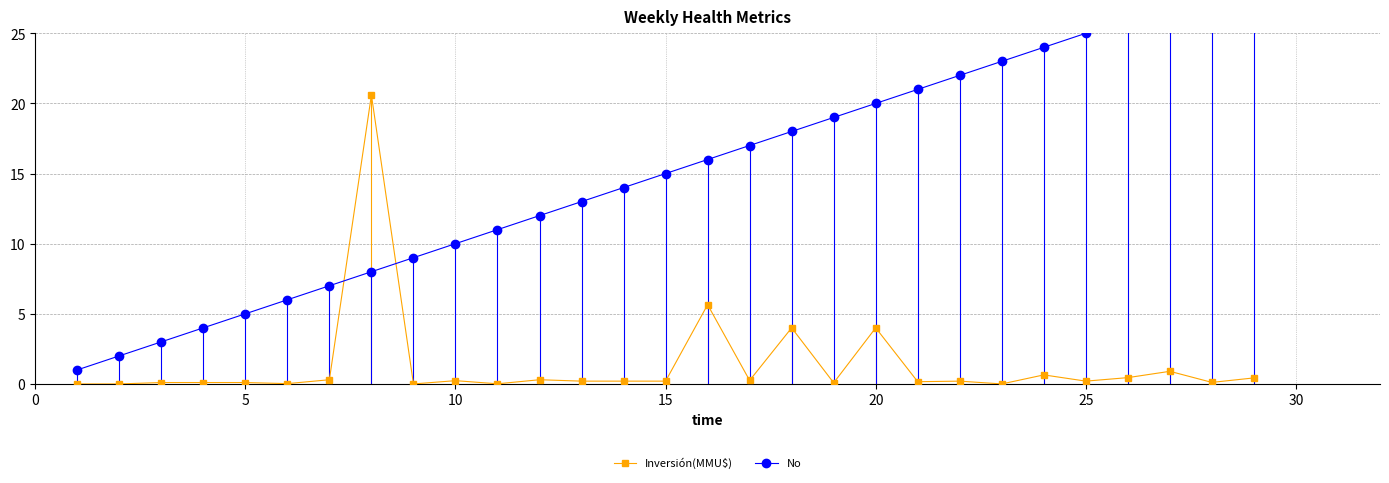

What is the maximum value for Inversión(MMU$)?

20.6